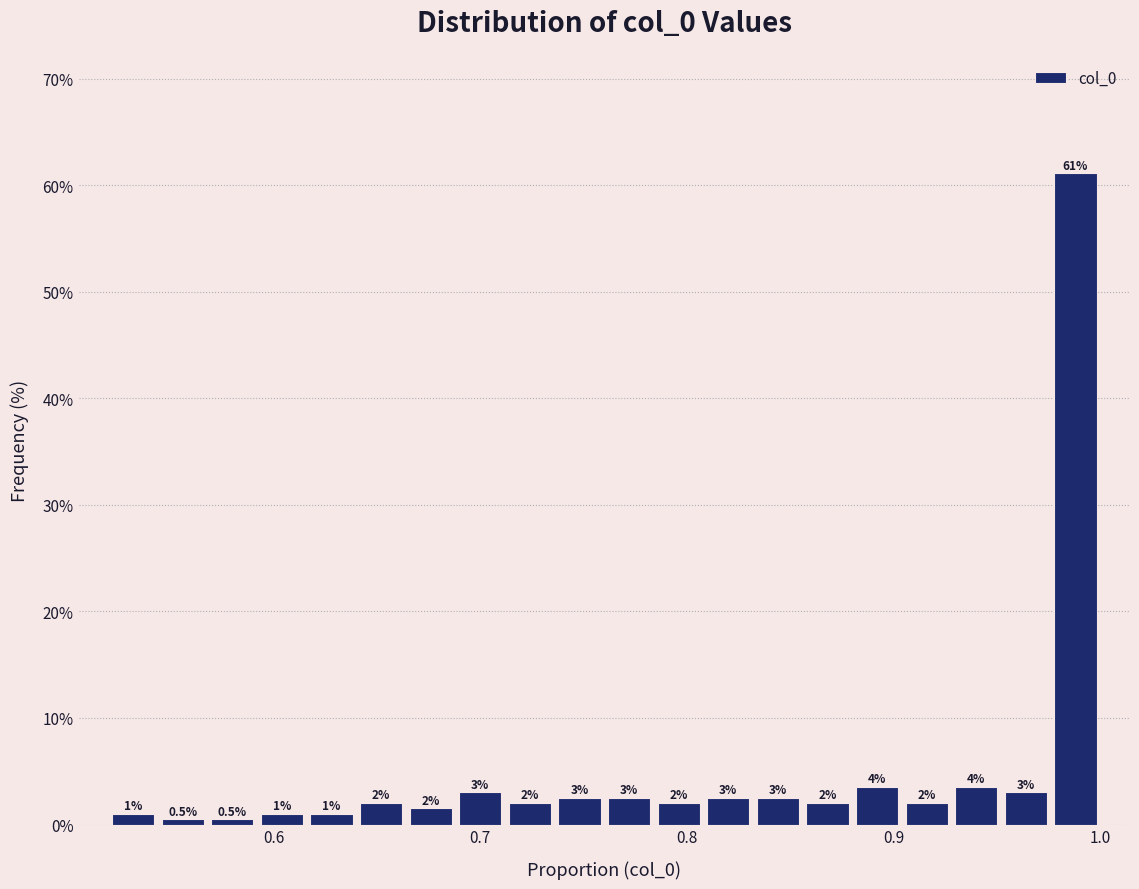

Read against the x-axis, roughly where is the centre of the tallest bar?

0.99